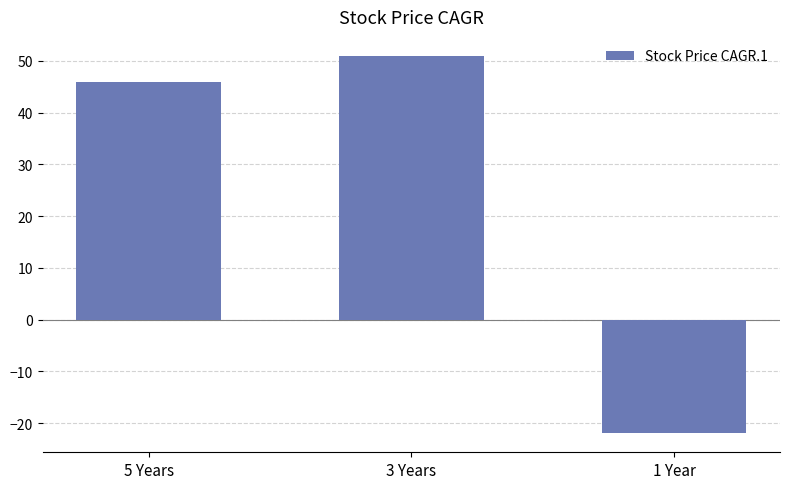

Reading left to right, extract all data points from this chart.

46	51	-22